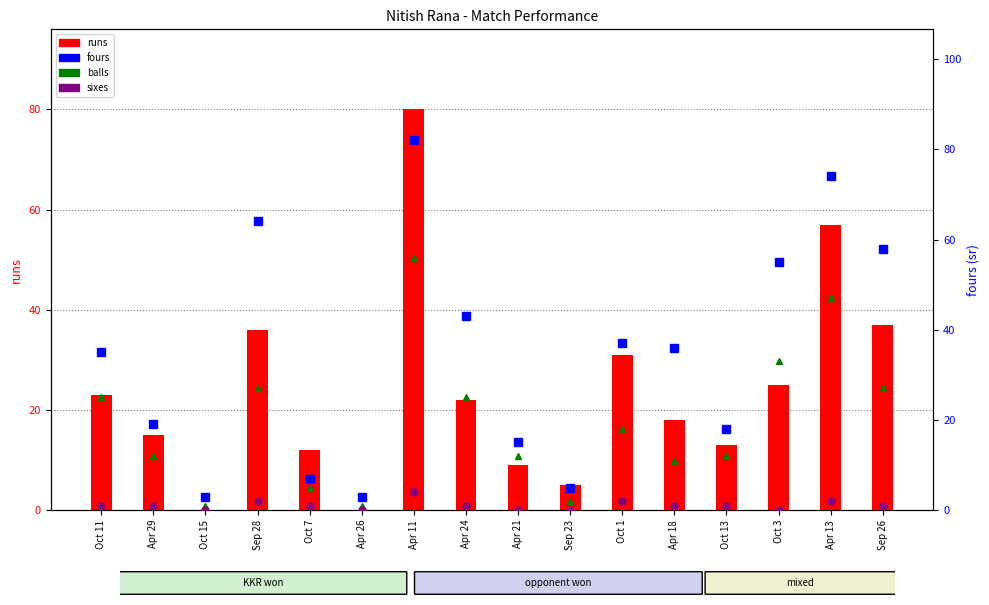

Reading left to right, extract all data points from this chart.

runs: 23	15	0	36	12	0	80	22	9	5	31	18	13	25	57	37
fours: 35	19	3	64	7	3	82	43	15	5	37	36	18	55	74	58
balls: 25	12	1	27	5	1	56	25	12	2	18	11	12	33	47	27
sixes: 1	1	0	2	1	0	4	1	0	0	2	1	1	0	2	1